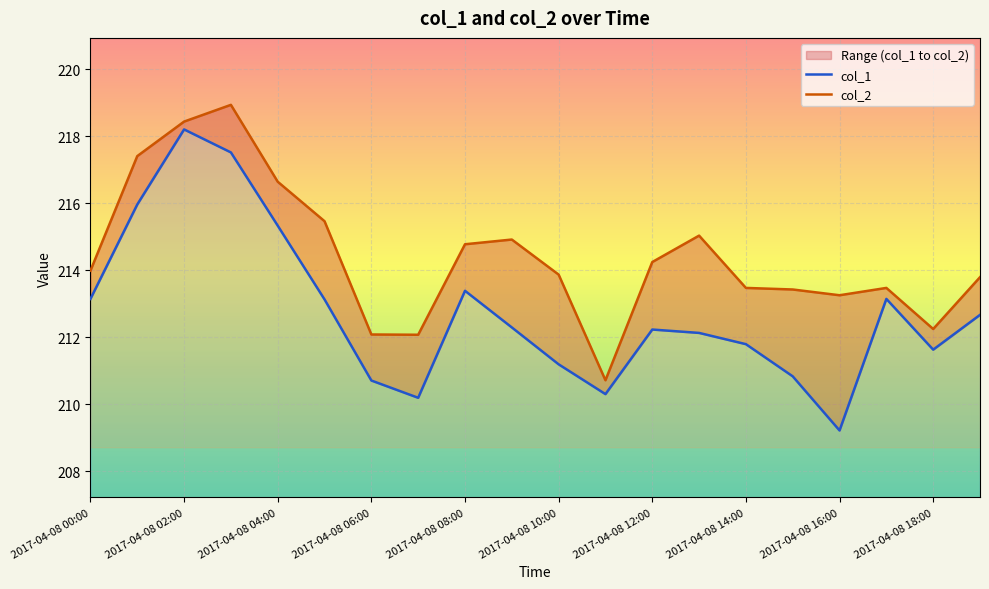

What is the spread (max minus min) of values at 2017-04-08 14:00?

1.7